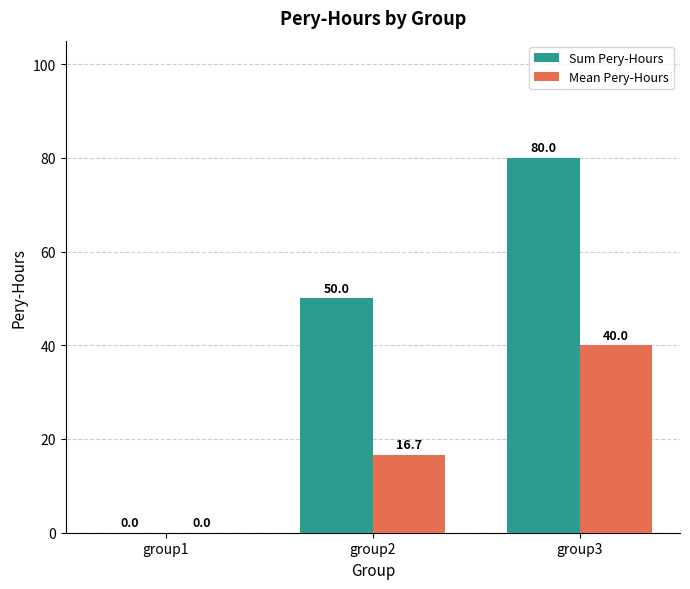

Between group2 and group3, which series saw the biggest shift?

Sum Pery-Hours